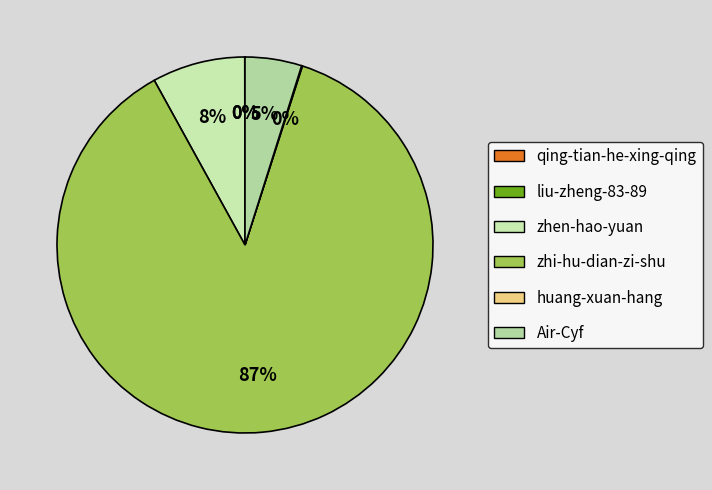

What is the largest slice in the pie chart?

zhi-hu-dian-zi-shu